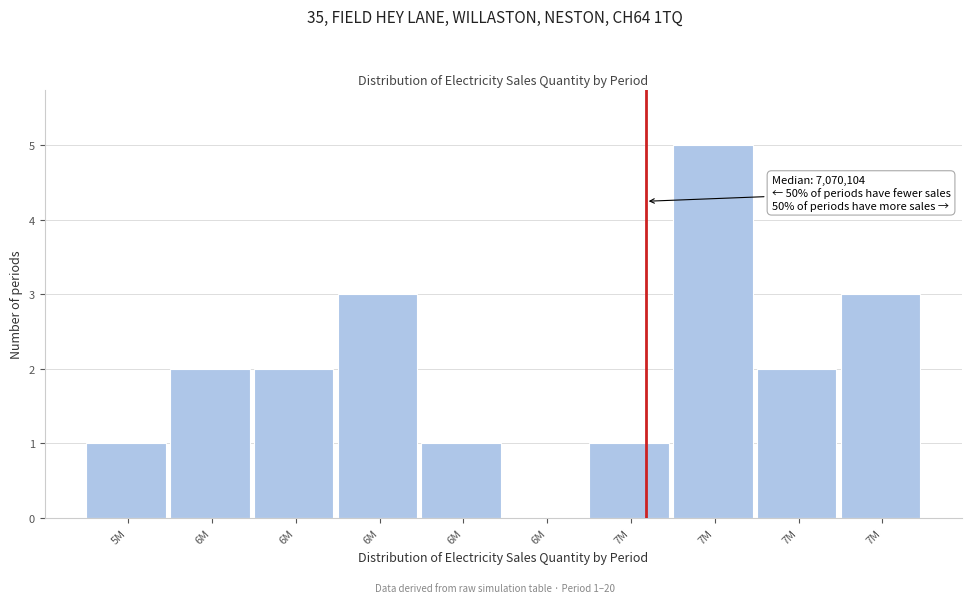

How many distinct data groups are displayed?

1